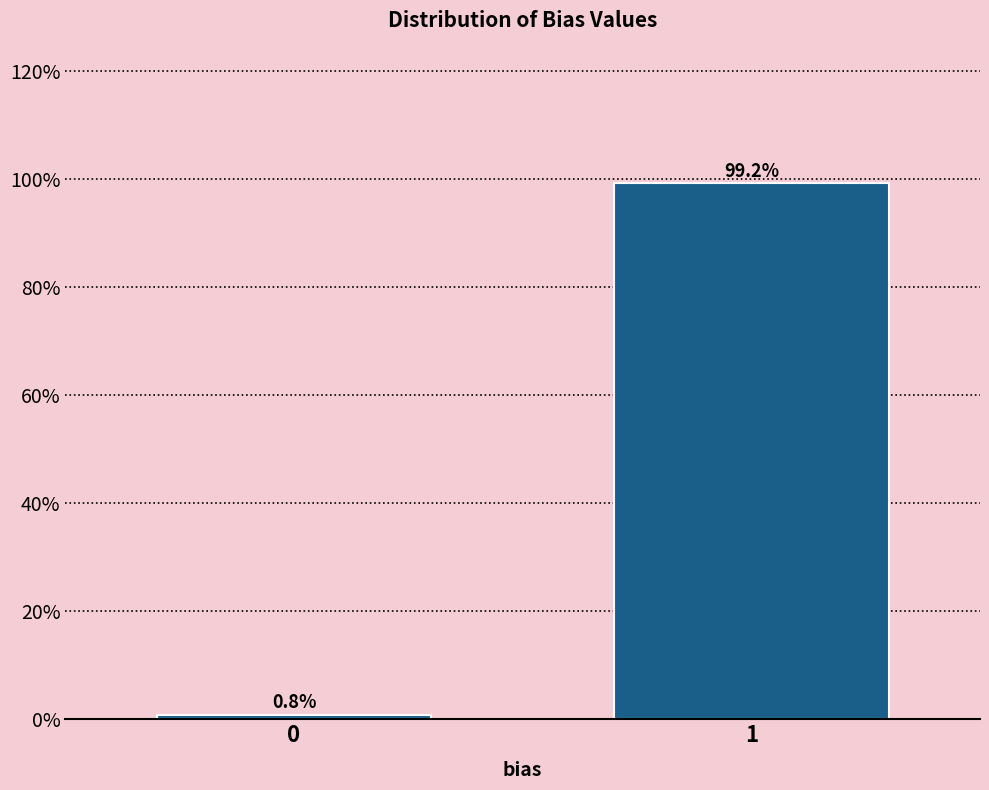

Reading left to right, extract all data points from this chart.

0=0.8	1=99.2